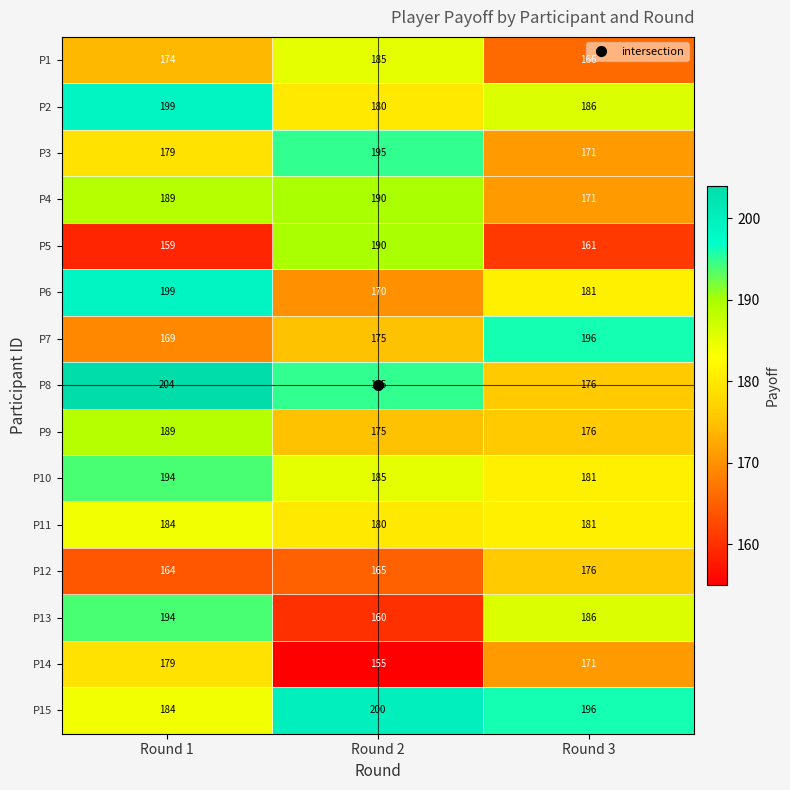

How many P13 values are between 160 and 194?

3